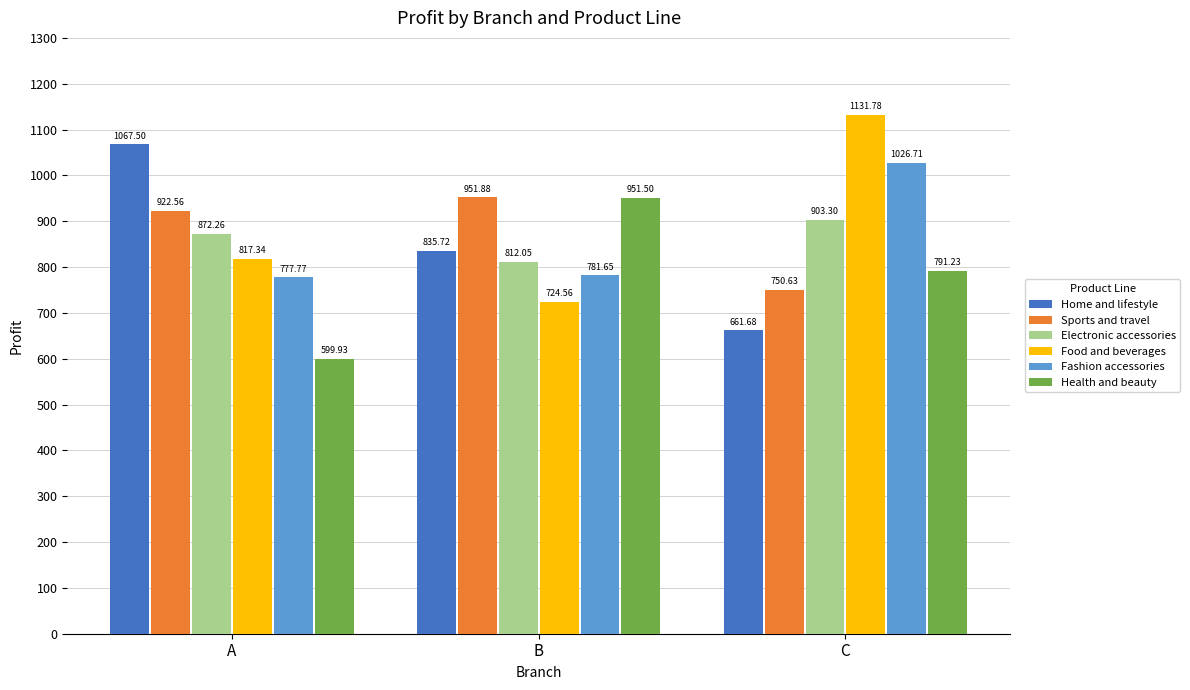

How many data points in Health and beauty are less than 791?

1